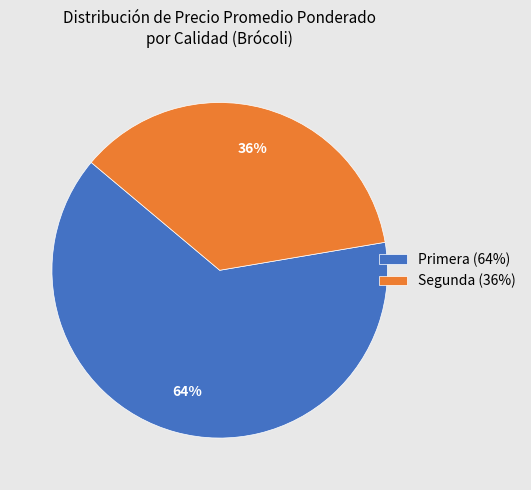

Is there a majority slice in this chart?

Yes